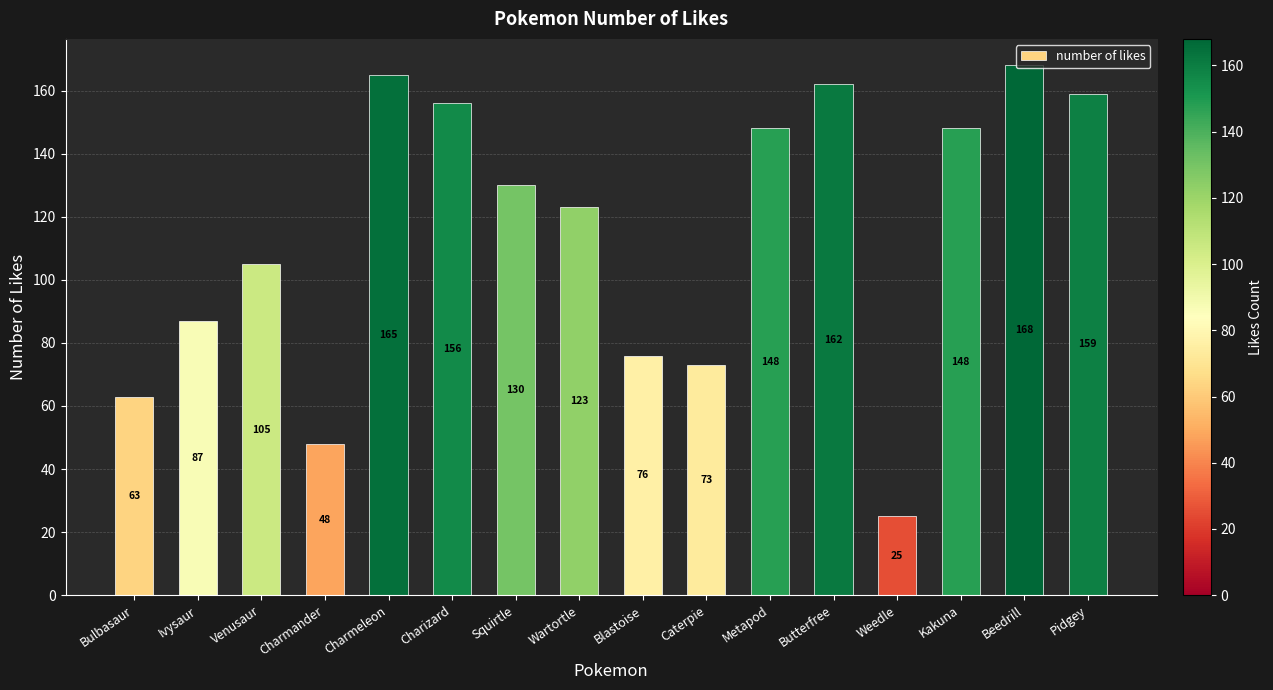

Are the bars horizontal?

No